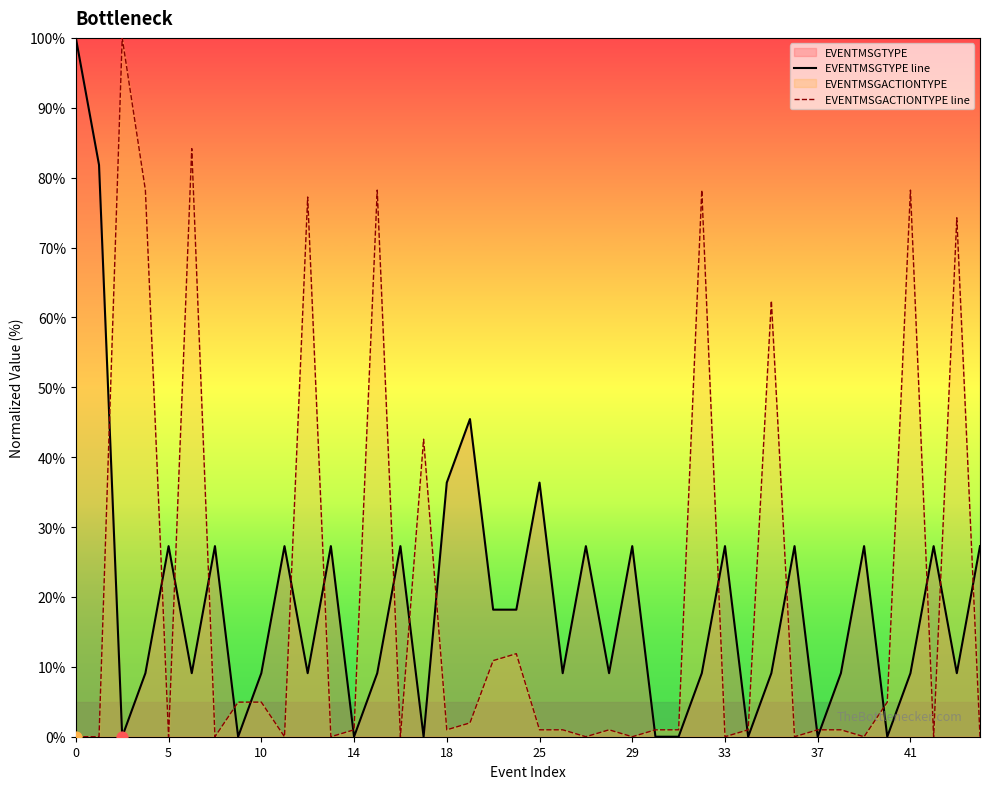

At how many categories does at least one series exceed 15?

29